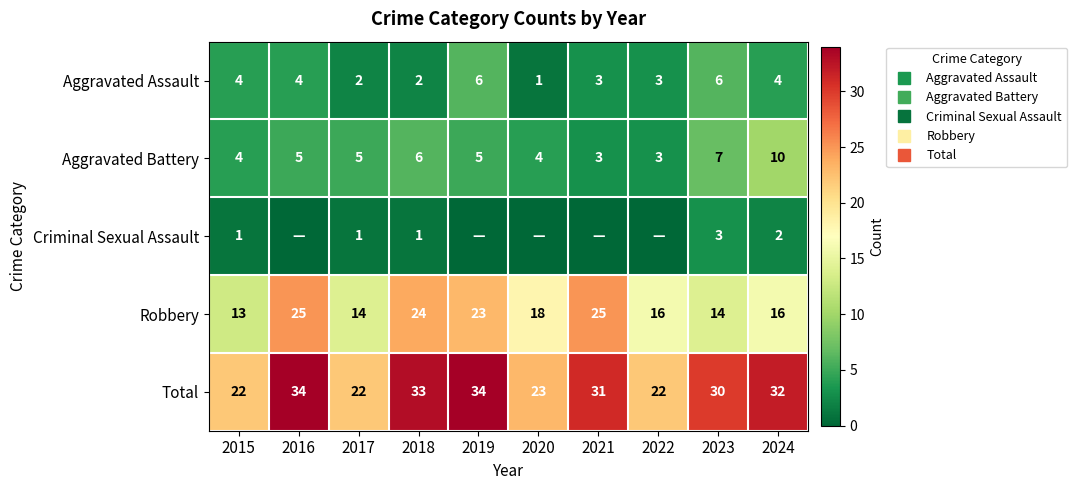

Where does the Aggravated Assault series first go above 4?

2019